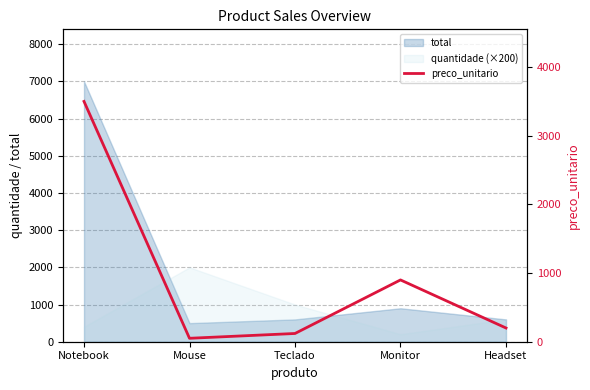

List the labels in order of value, largest first.

Notebook, Monitor, Headset, Teclado, Mouse